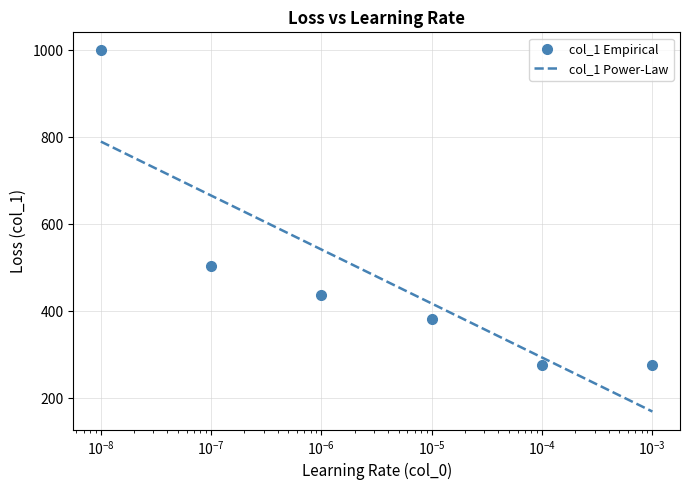

Is this an area chart (filled region under the line)?

No